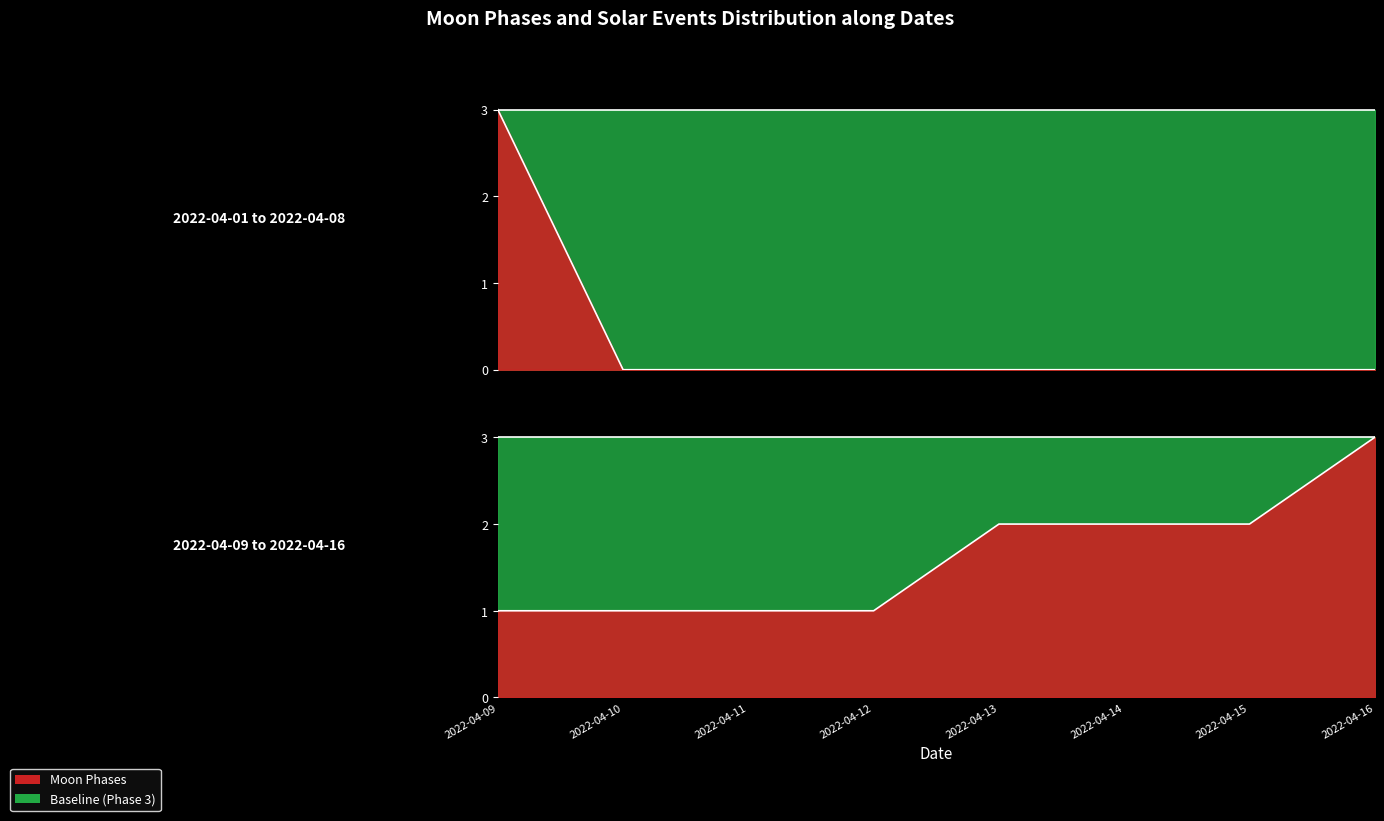

Rank the categories by Moon Phases value from lowest to highest.

2022-04-02, 2022-04-03, 2022-04-04, 2022-04-05, 2022-04-06, 2022-04-07, 2022-04-08, 2022-04-09, 2022-04-10, 2022-04-11, 2022-04-12, 2022-04-13, 2022-04-14, 2022-04-15, 2022-04-01, 2022-04-16